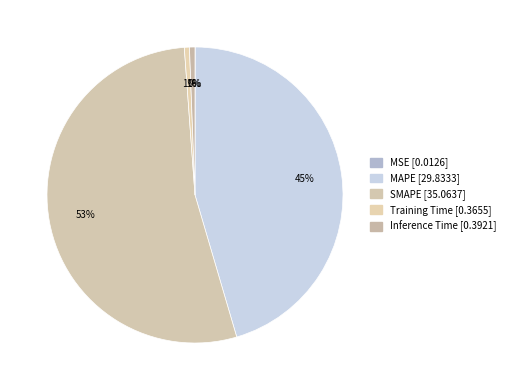

Do SMAPE and MSE together represent more than half of the pie?

Yes